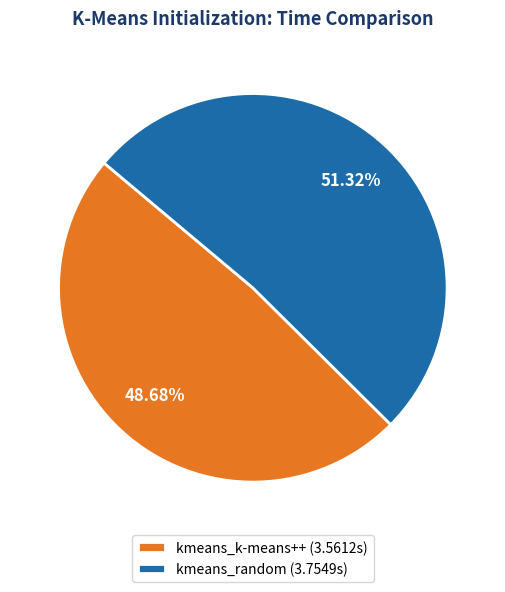

To the nearest percent, what percentage of the pie is kmeans_random?

51%